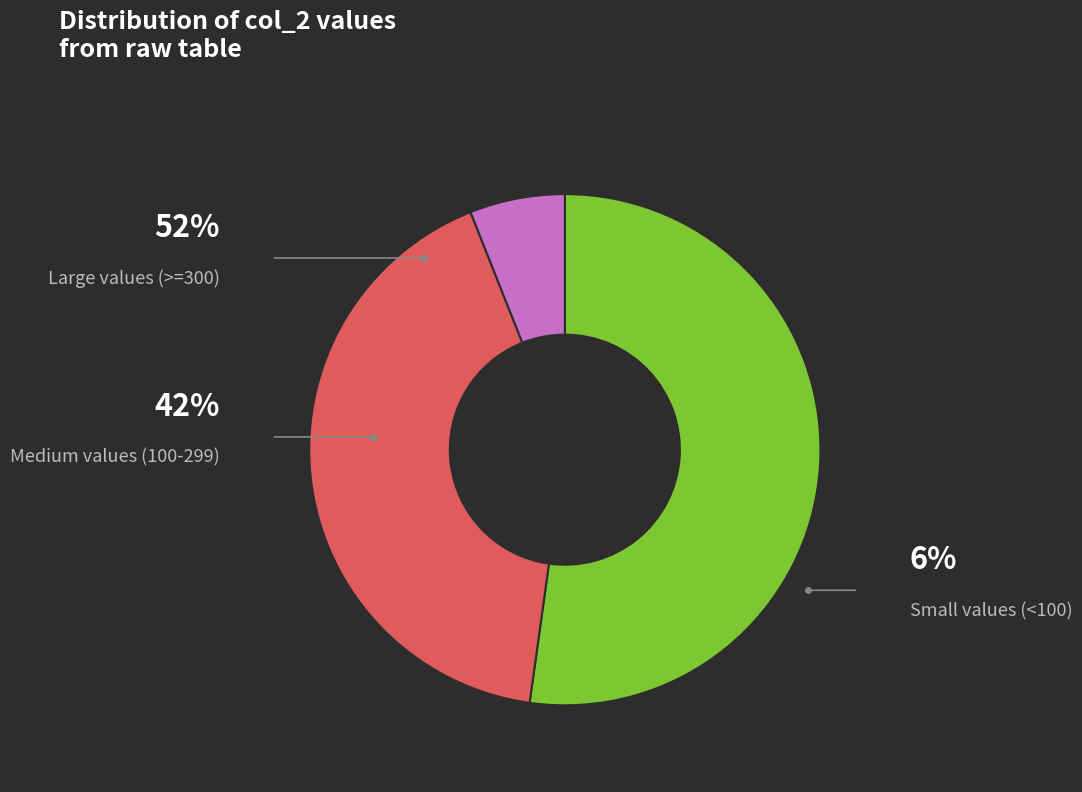

How many segments does this pie chart have?

3